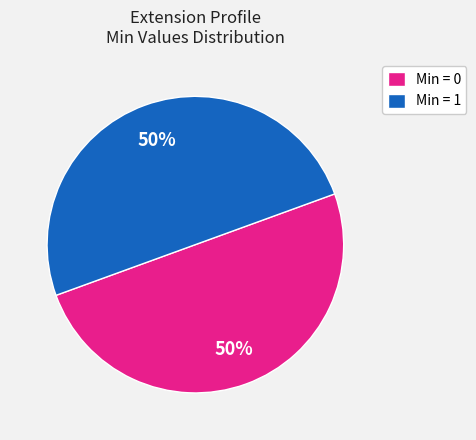

To the nearest percent, what is the average slice percentage?

50%